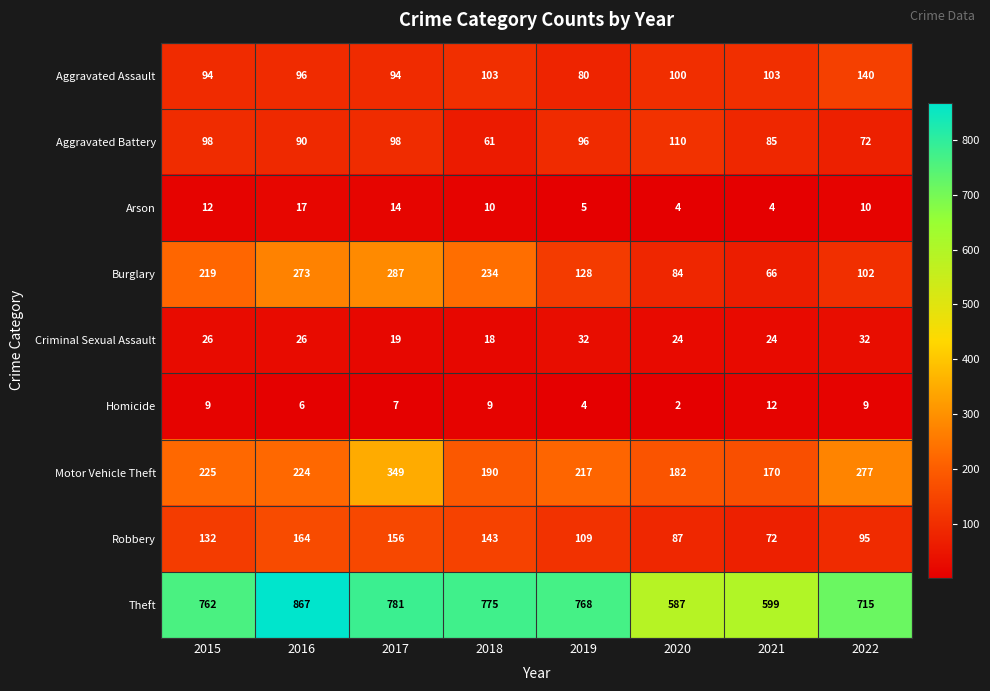

What is the minimum value for Robbery?

72